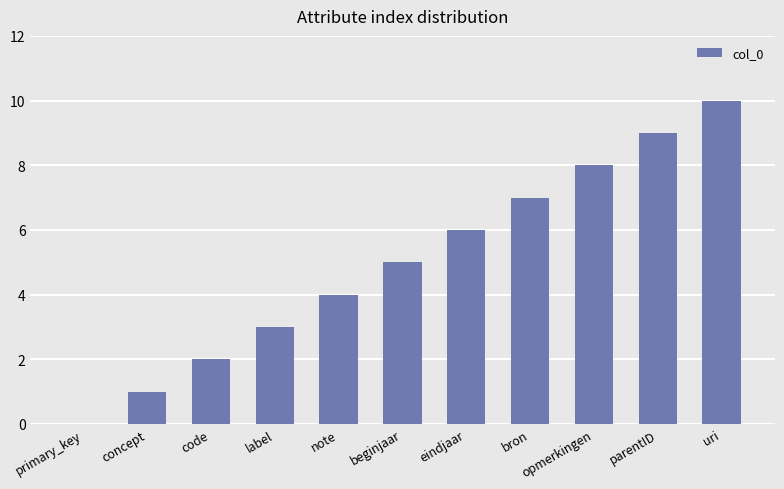

Are the bars horizontal?

No